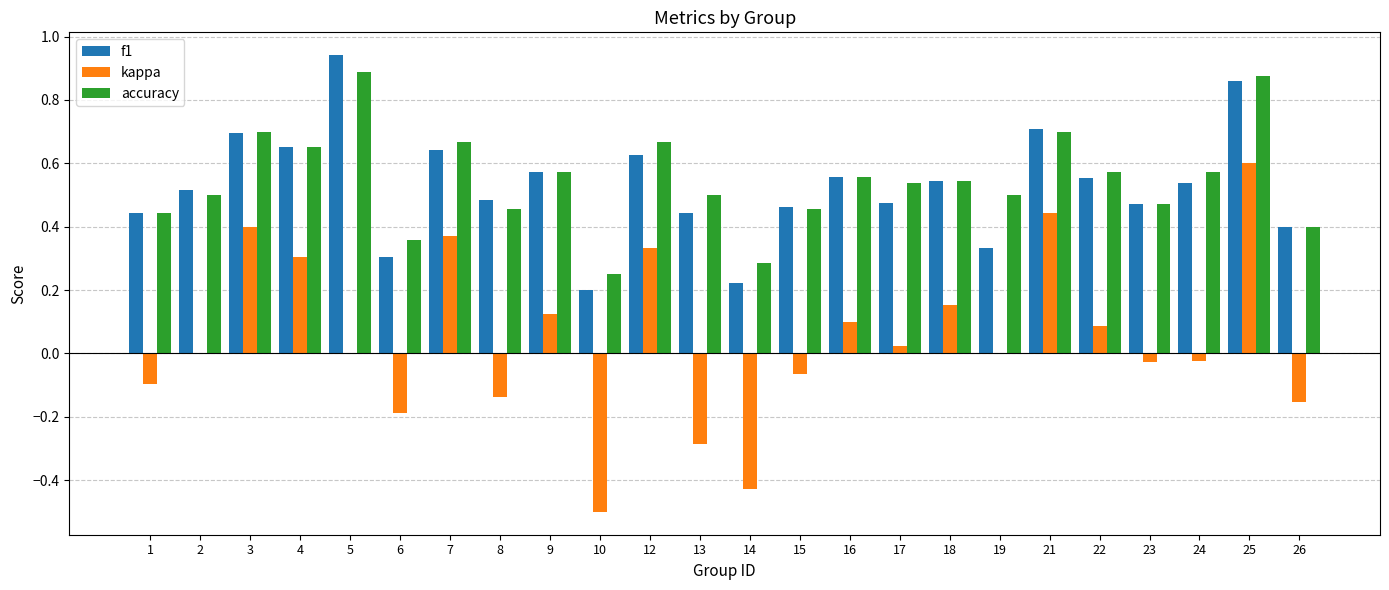

Between 24 and 26, which series saw the biggest shift?

accuracy